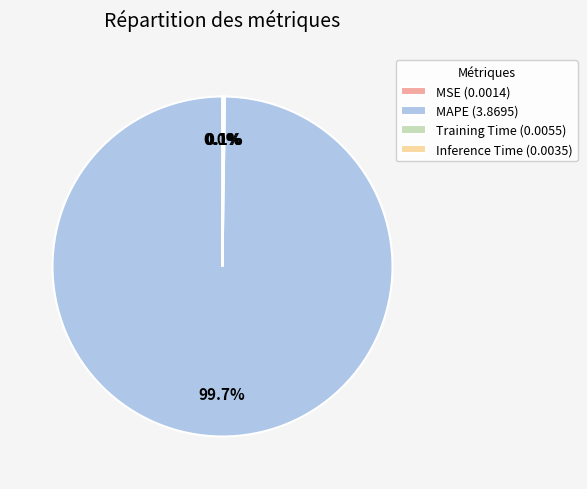

Is there any slice that represents more than half of the pie?

Yes